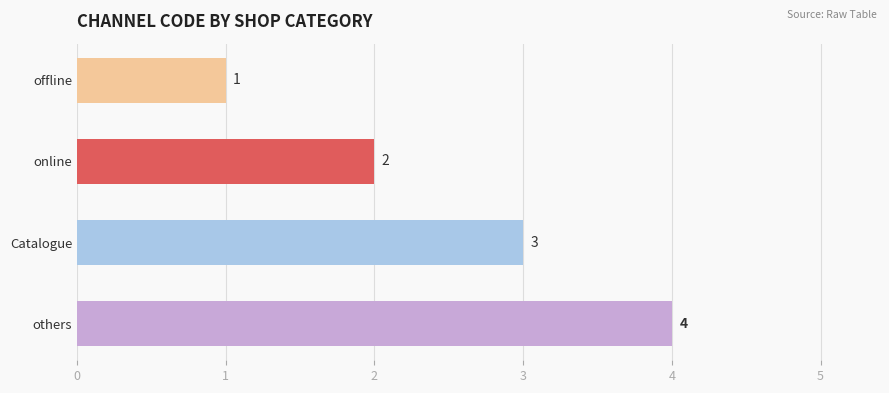

How many bars are there in total?

4